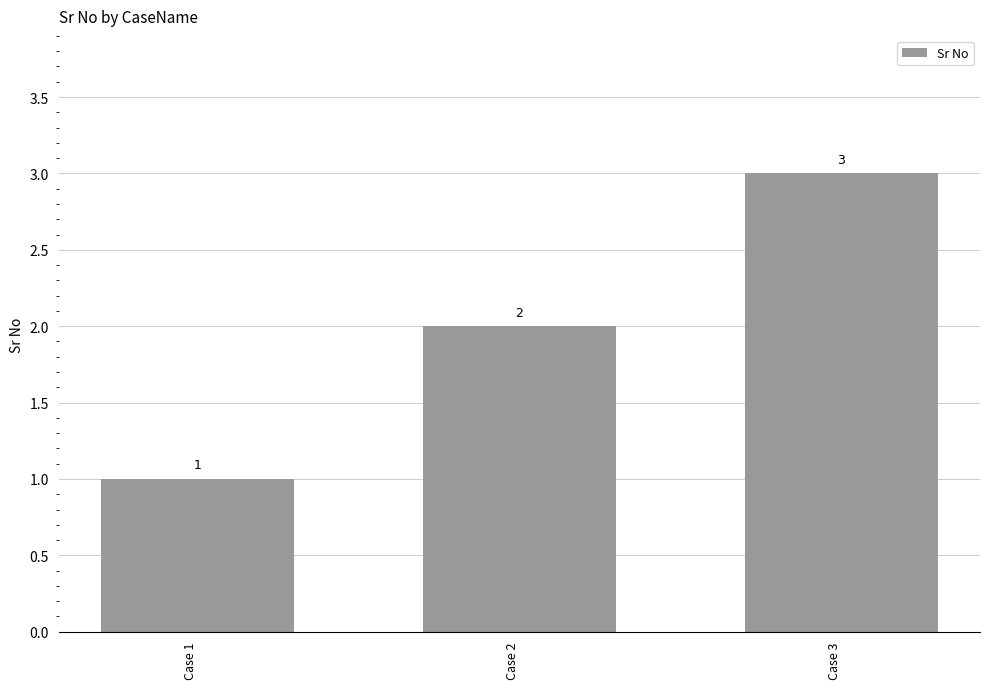

Reading left to right, transcribe all the data shown in this chart.

1	2	3